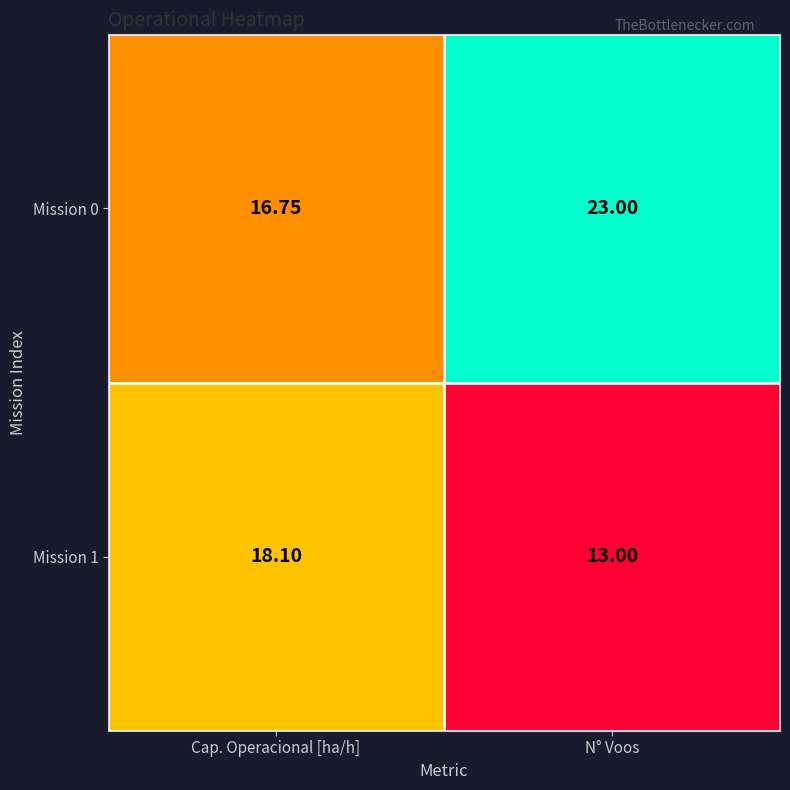

Where is Mission 1 nearest to the value 15?

N° Voos